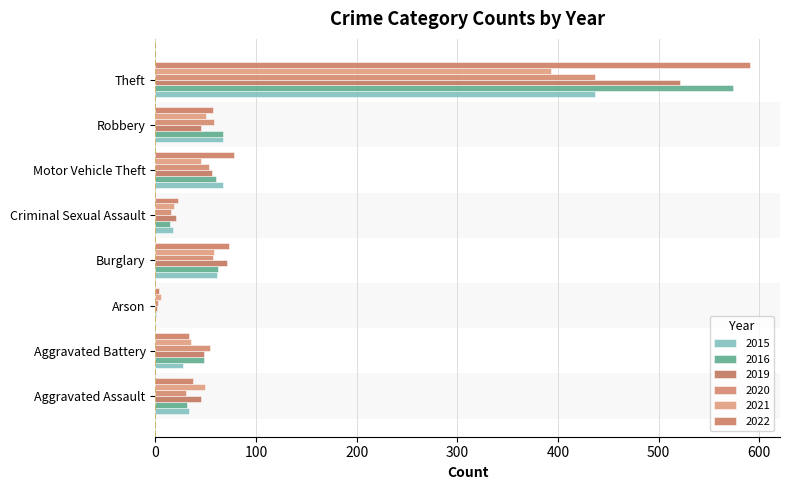

Which series has the largest range (max minus min)?

2022